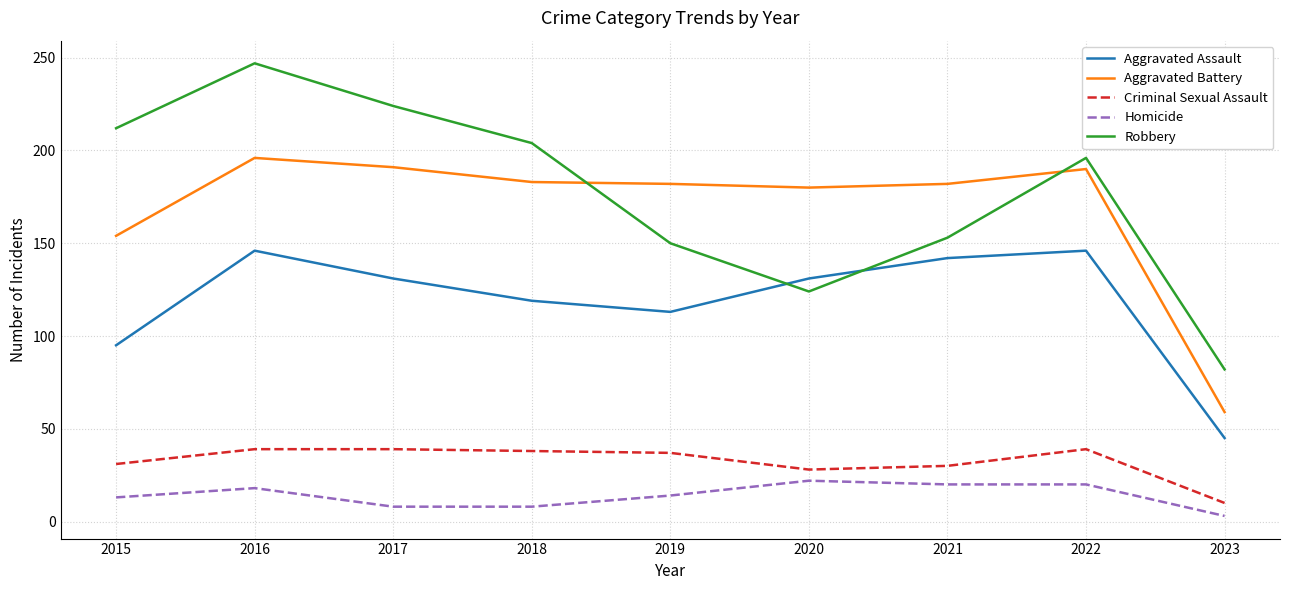

At 2017, list the series in order from largest to smallest.

Robbery, Aggravated Battery, Aggravated Assault, Criminal Sexual Assault, Homicide